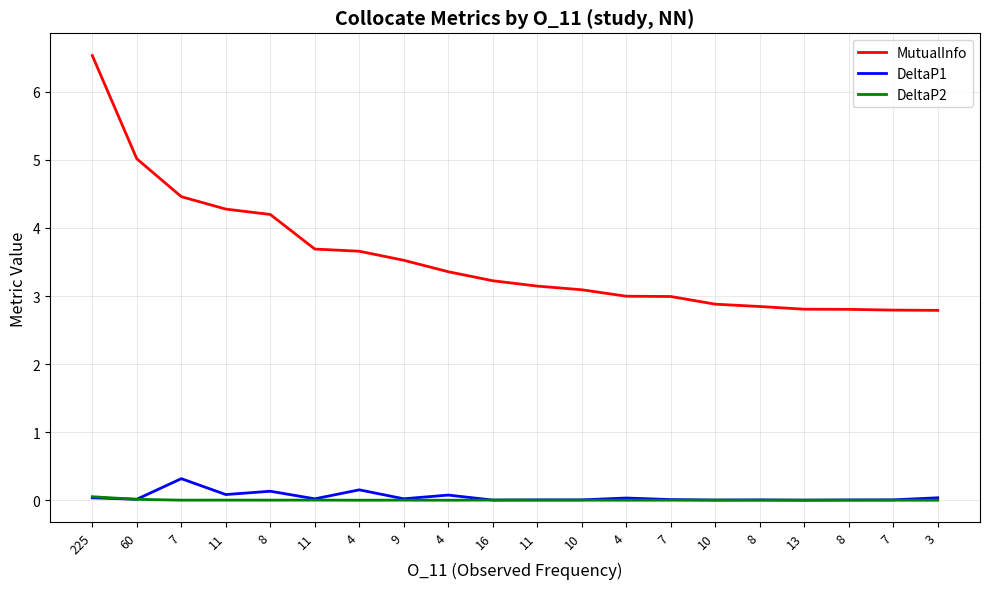

What is the maximum value shown in the chart?

6.5